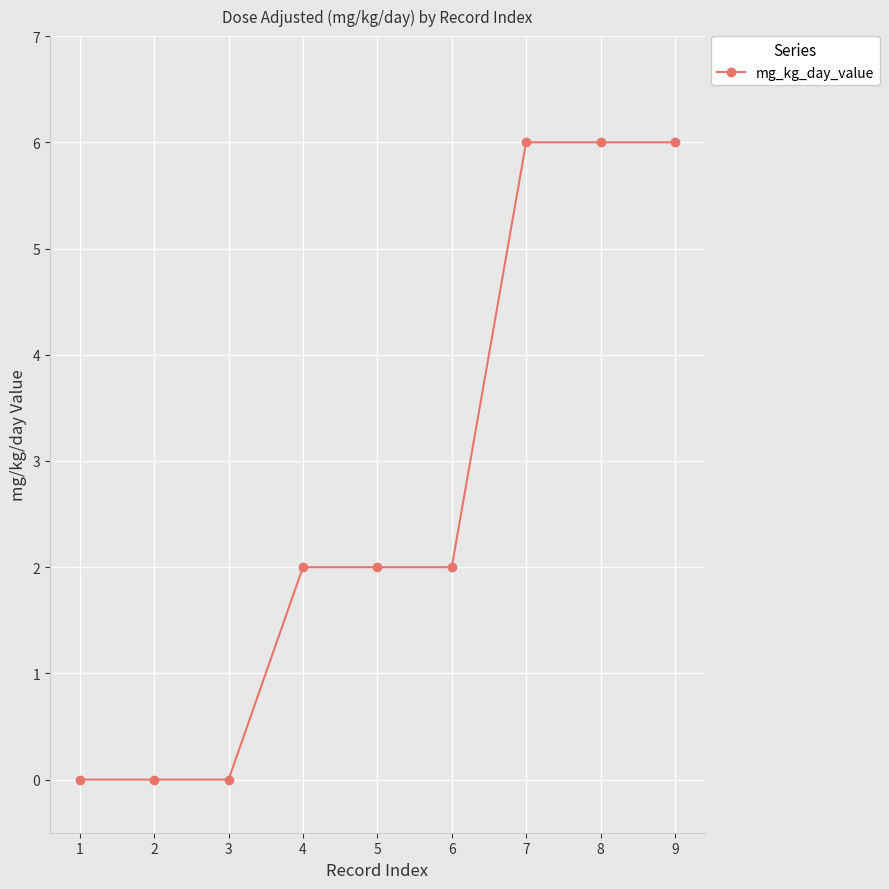

Reading left to right, list all the values displayed in this chart.

1=0	2=0	3=0	4=2	5=2	6=2	7=6	8=6	9=6